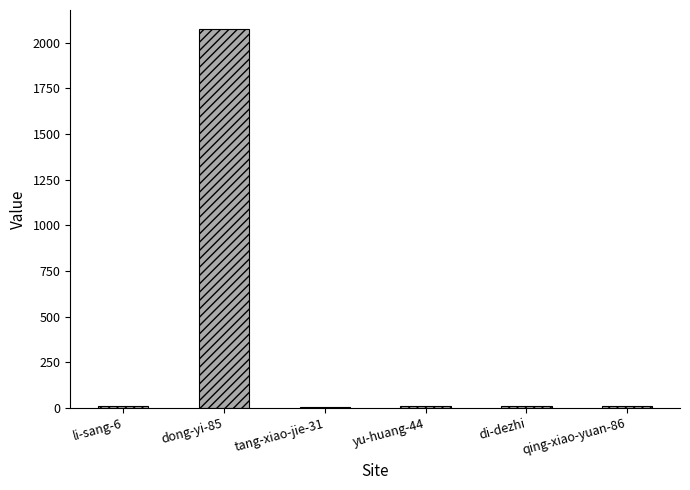

The chart shows a value of 2076 at dong-yi-85. True or false?

True